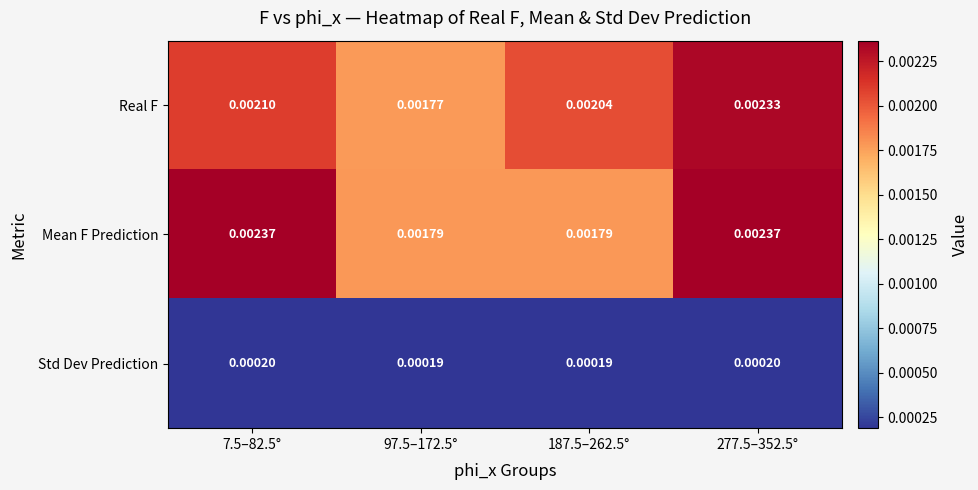

At how many categories does at least one series exceed 0?

4